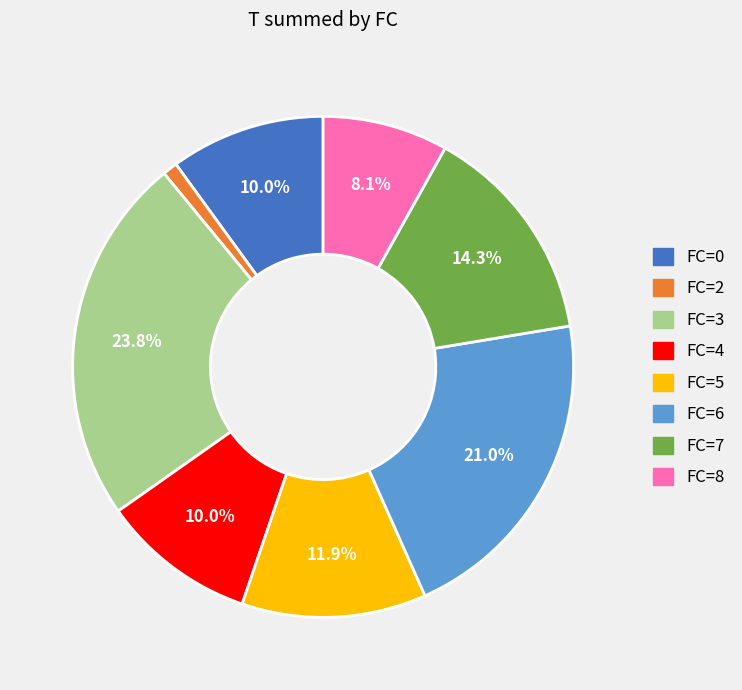

Count the number of slices in the pie.

8